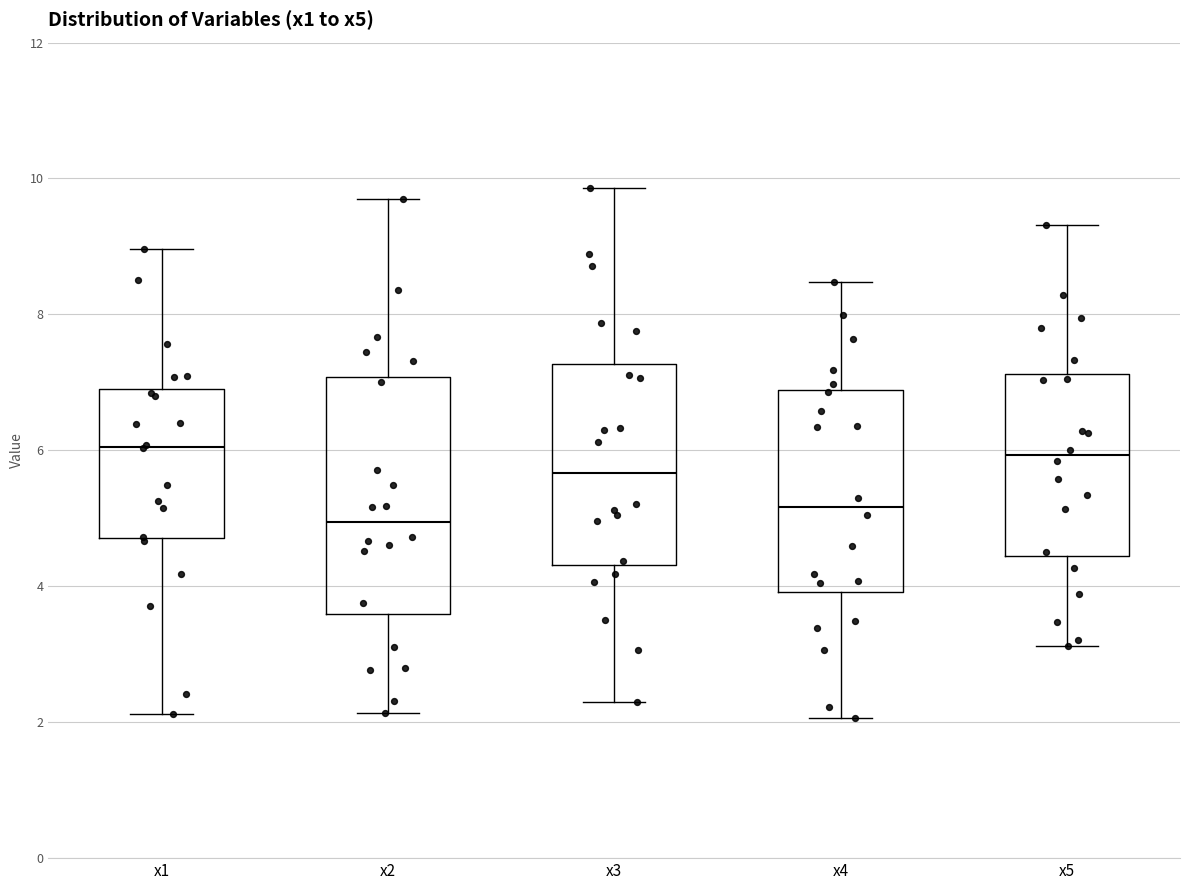

Reading left to right, transcribe this box plot: for each box, give where its median line is, the range the box spans, and where its two whiskers end, as read against the y-axis. The values are not printed on the chart, so give them approximately, as read against the axis.

x1: median 6.0, box 4.8 to 7.0, whiskers 2.2 to 9.0
x2: median 5.0, box 3.6 to 7.0, whiskers 2.2 to 9.6
x3: median 5.6, box 4.4 to 7.2, whiskers 2.2 to 9.8
x4: median 5.2, box 4.0 to 6.8, whiskers 2.0 to 8.4
x5: median 6.0, box 4.4 to 7.2, whiskers 3.2 to 9.4